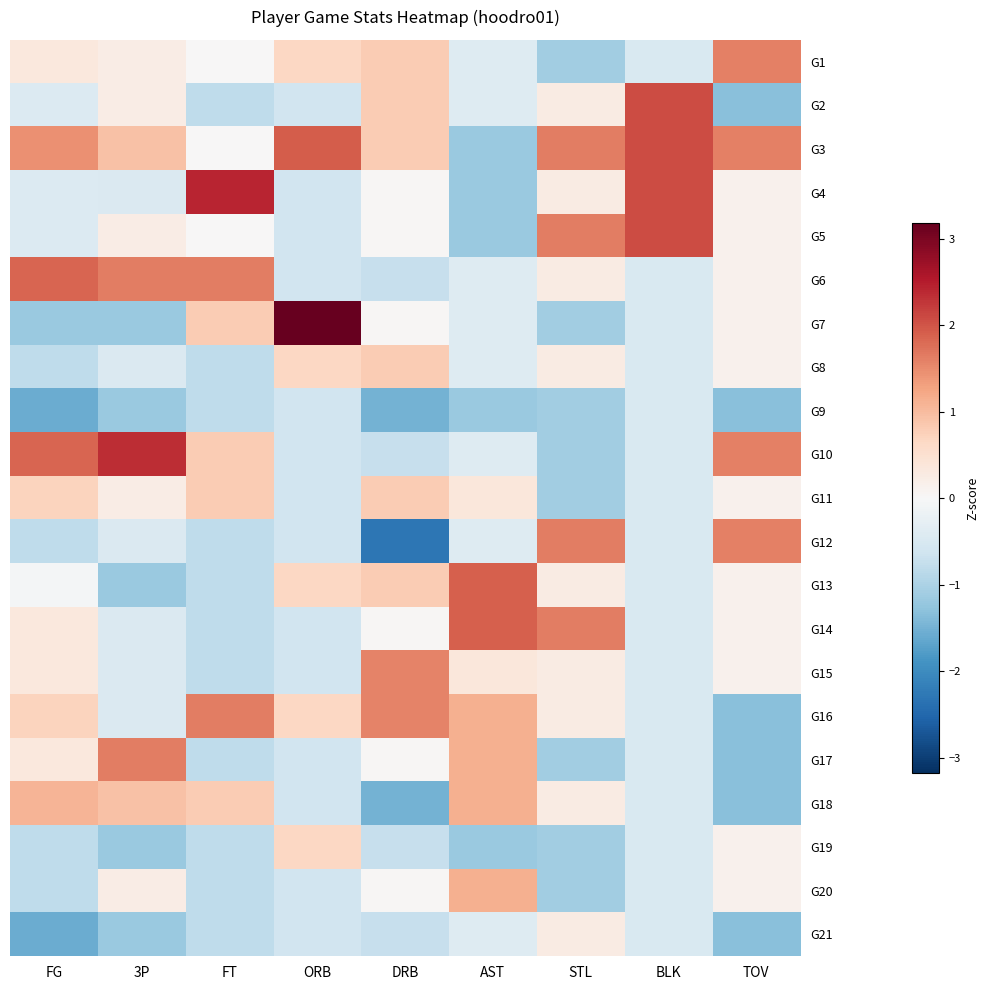

Reading right to left, list all the values displayed in this chart.

G1: TOV=1.6	BLK=-0.5	STL=-1.1	AST=-0.4	DRB=0.8	ORB=0.7	FT=0.0	3P=0.2	FG=0.3
G2: TOV=-1.3	BLK=2.1	STL=0.3	AST=-0.4	DRB=0.8	ORB=-0.6	FT=-0.8	3P=0.2	FG=-0.4
G3: TOV=1.6	BLK=2.1	STL=1.6	AST=-1.2	DRB=0.8	ORB=1.9	FT=0.0	3P=0.9	FG=1.5
G4: TOV=0.1	BLK=2.1	STL=0.3	AST=-1.2	DRB=0.0	ORB=-0.6	FT=2.4	3P=-0.5	FG=-0.4
G5: TOV=0.1	BLK=2.1	STL=1.6	AST=-1.2	DRB=0.0	ORB=-0.6	FT=0.0	3P=0.2	FG=-0.4
G6: TOV=0.1	BLK=-0.5	STL=0.3	AST=-0.4	DRB=-0.7	ORB=-0.6	FT=1.6	3P=1.6	FG=1.8
G7: TOV=0.1	BLK=-0.5	STL=-1.1	AST=-0.4	DRB=0.0	ORB=3.2	FT=0.8	3P=-1.2	FG=-1.2
G8: TOV=0.1	BLK=-0.5	STL=0.3	AST=-0.4	DRB=0.8	ORB=0.7	FT=-0.8	3P=-0.5	FG=-0.8
G9: TOV=-1.3	BLK=-0.5	STL=-1.1	AST=-1.2	DRB=-1.5	ORB=-0.6	FT=-0.8	3P=-1.2	FG=-1.6
G10: TOV=1.6	BLK=-0.5	STL=-1.1	AST=-0.4	DRB=-0.7	ORB=-0.6	FT=0.8	3P=2.3	FG=1.8
G11: TOV=0.1	BLK=-0.5	STL=-1.1	AST=0.4	DRB=0.8	ORB=-0.6	FT=0.8	3P=0.2	FG=0.7
G12: TOV=1.6	BLK=-0.5	STL=1.6	AST=-0.4	DRB=-2.3	ORB=-0.6	FT=-0.8	3P=-0.5	FG=-0.8
G13: TOV=0.1	BLK=-0.5	STL=0.3	AST=1.9	DRB=0.8	ORB=0.7	FT=-0.8	3P=-1.2	FG=-0.1
G14: TOV=0.1	BLK=-0.5	STL=1.6	AST=1.9	DRB=0.0	ORB=-0.6	FT=-0.8	3P=-0.5	FG=0.3
G15: TOV=0.1	BLK=-0.5	STL=0.3	AST=0.4	DRB=1.6	ORB=-0.6	FT=-0.8	3P=-0.5	FG=0.3
G16: TOV=-1.3	BLK=-0.5	STL=0.3	AST=1.1	DRB=1.6	ORB=0.7	FT=1.6	3P=-0.5	FG=0.7
G17: TOV=-1.3	BLK=-0.5	STL=-1.1	AST=1.1	DRB=0.0	ORB=-0.6	FT=-0.8	3P=1.6	FG=0.3
G18: TOV=-1.3	BLK=-0.5	STL=0.3	AST=1.1	DRB=-1.5	ORB=-0.6	FT=0.8	3P=0.9	FG=1.1
G19: TOV=0.1	BLK=-0.5	STL=-1.1	AST=-1.2	DRB=-0.7	ORB=0.7	FT=-0.8	3P=-1.2	FG=-0.8
G20: TOV=0.1	BLK=-0.5	STL=-1.1	AST=1.1	DRB=0.0	ORB=-0.6	FT=-0.8	3P=0.2	FG=-0.8
G21: TOV=-1.3	BLK=-0.5	STL=0.3	AST=-0.4	DRB=-0.7	ORB=-0.6	FT=-0.8	3P=-1.2	FG=-1.6